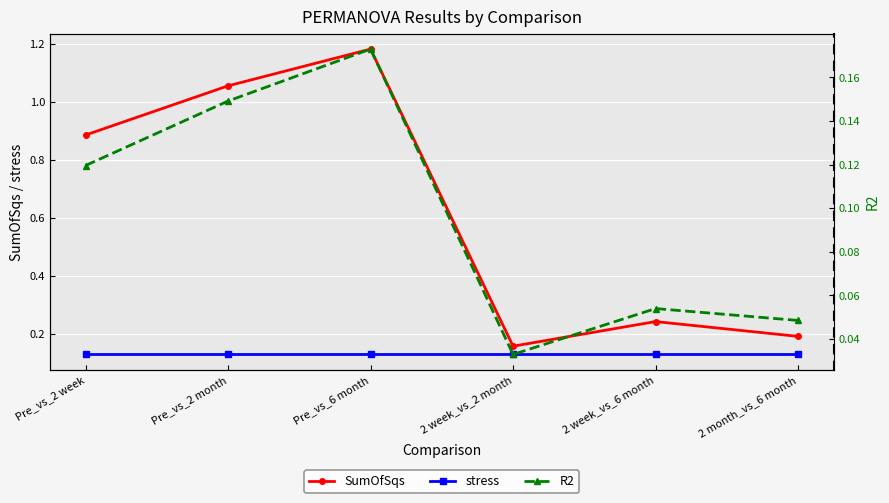

Does the chart display data point markers on the line(s)?

Yes